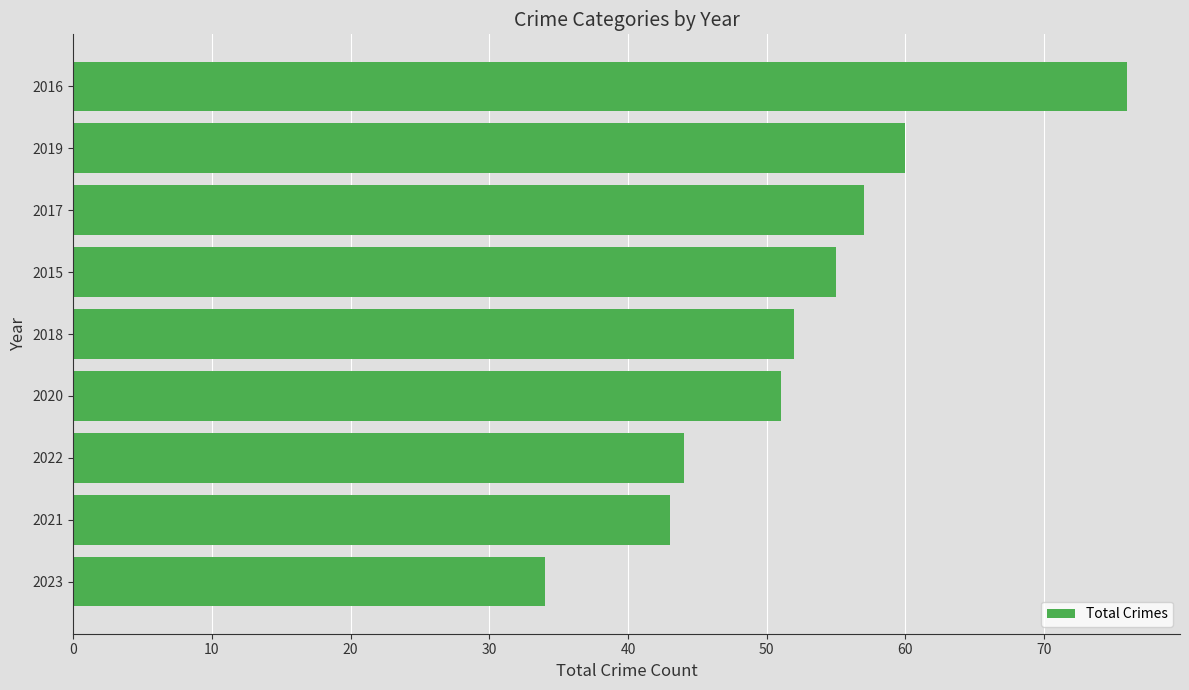

How many series are shown in this chart?

1